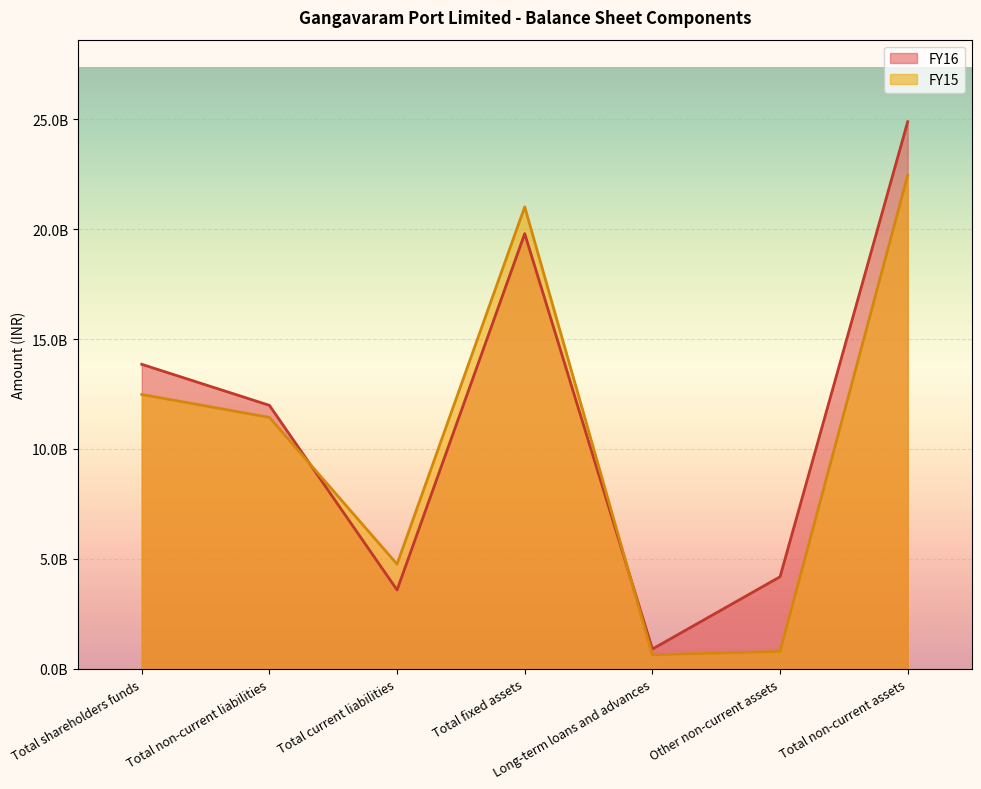

Reading left to right, list all the values displayed in this chart.

FY16: 13850928609	11984509739	3586238376	19793952459	899983885	4187338218	24883975141
FY15: 12478688203	11436649059	4761133855	21012828464	637373450	795897337	22449353120